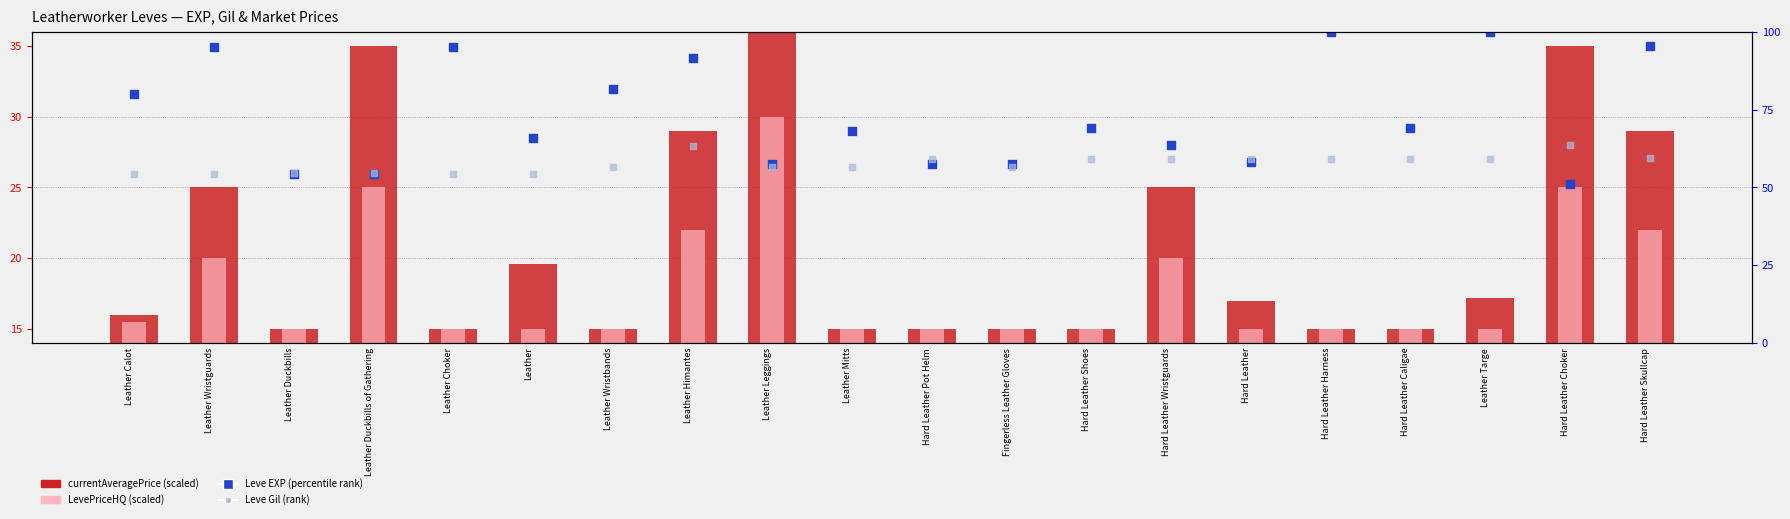

At how many categories does at least one series exceed 23?

20